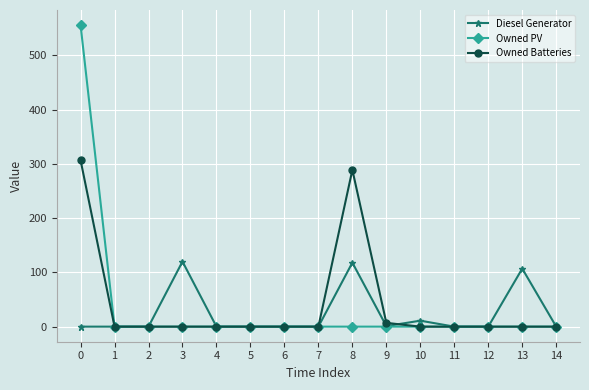

What is the average value of the Diesel Generator series?

24